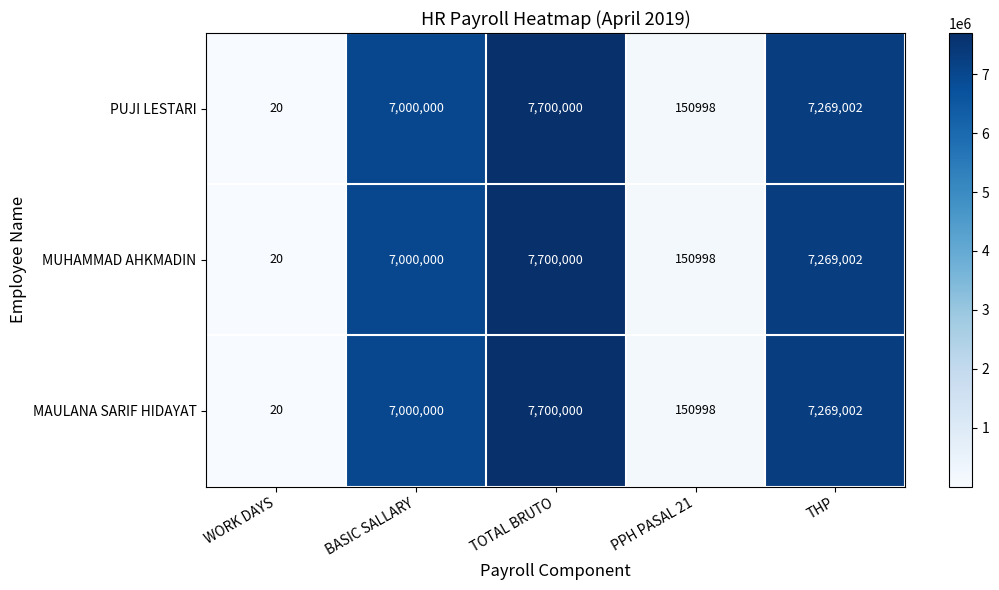

Rank the categories by MUHAMMAD AHKMADIN value from lowest to highest.

WORK DAYS, PPH PASAL 21, BASIC SALLARY, THP, TOTAL BRUTO